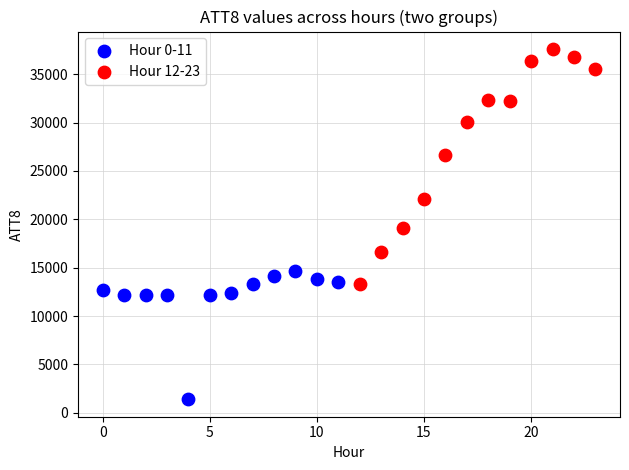

Which series contains the lowest Y value?

Hour 0-11